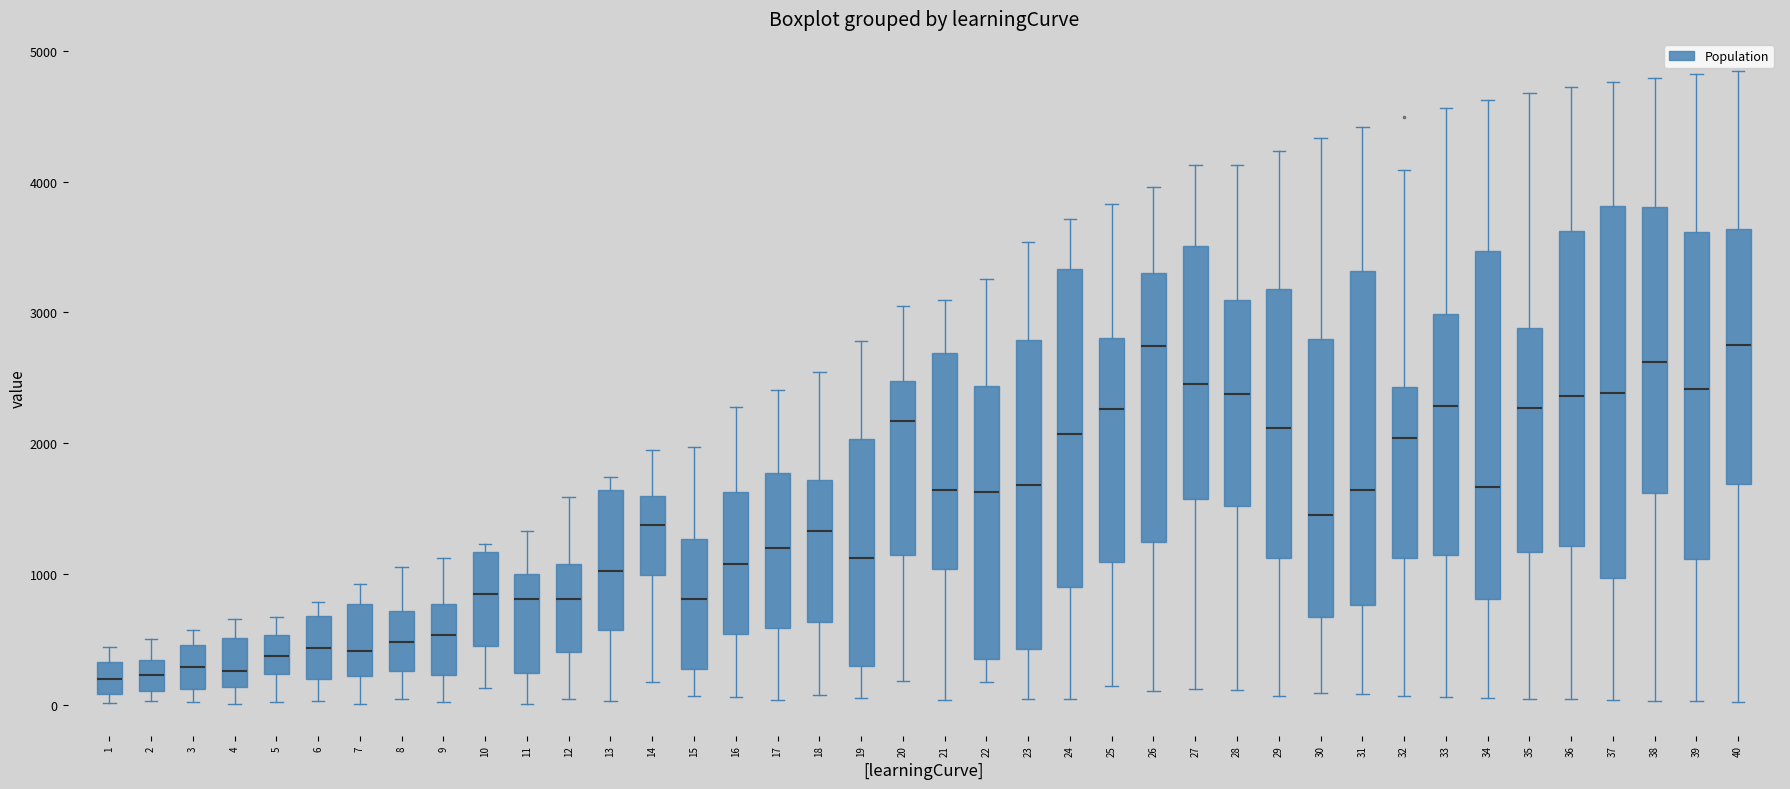

Which box is the tallest, from its lower edge to its upper edge?

37